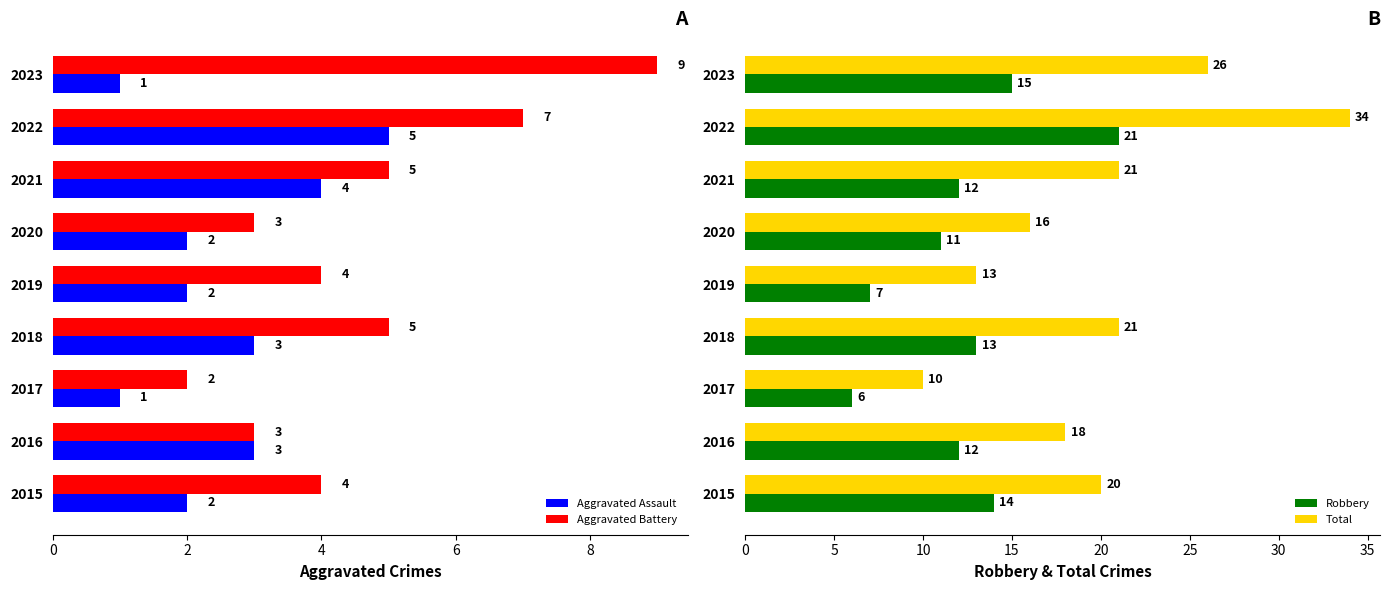

How many Aggravated Battery values are between 3 and 5?

6